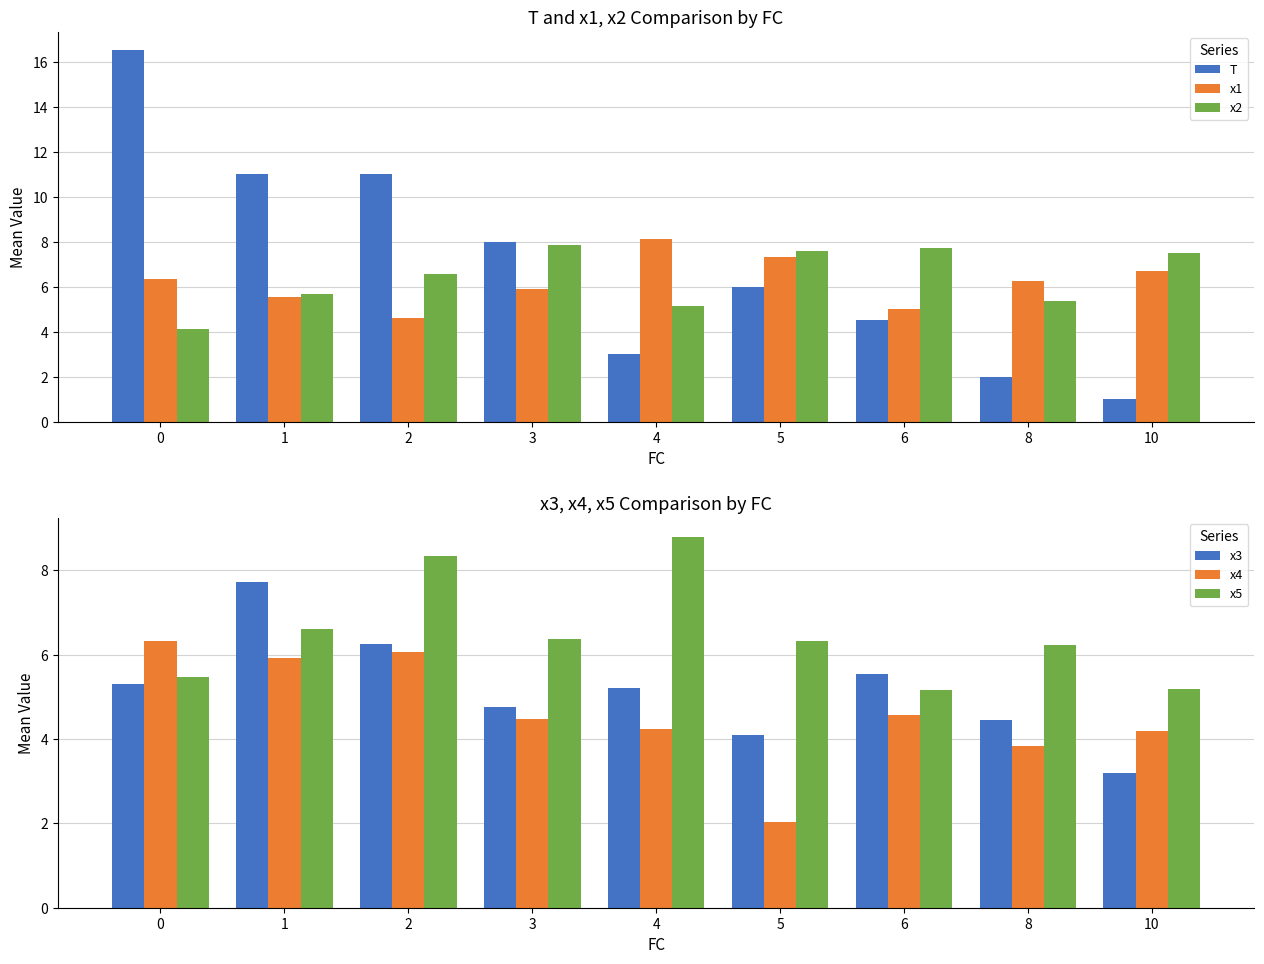

Between 4 and 8, which series saw the biggest shift?

x5